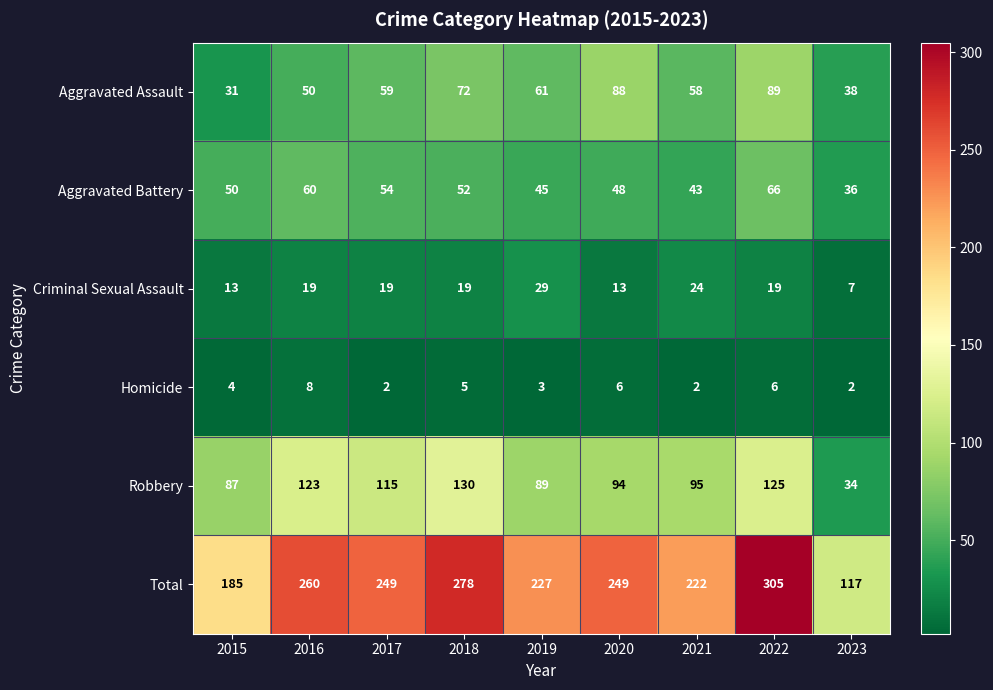

What is the difference between the highest and lowest values at 2020?

243